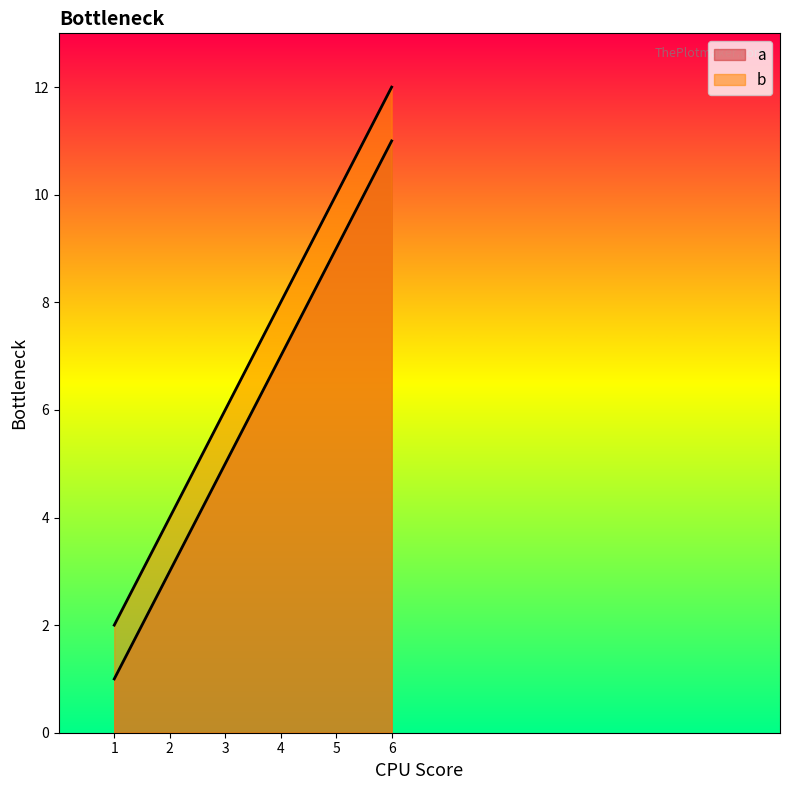

Where does the a series first go above 7?

5